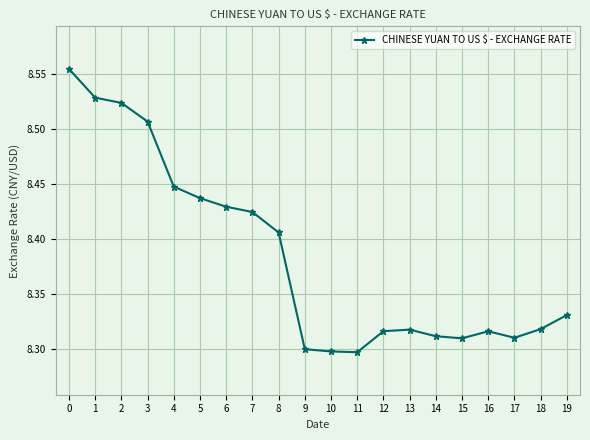

True or false: the data shows 4.7 at 1.

False